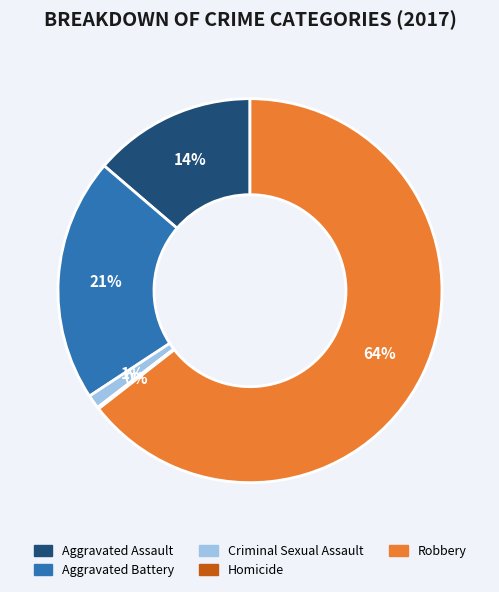

Is the sum of Robbery and Aggravated Assault greater than half?

Yes